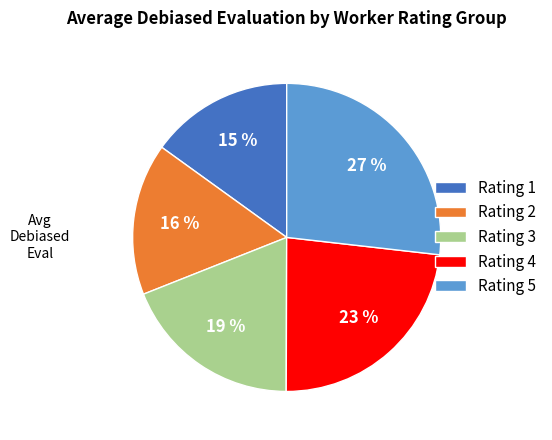

Between Rating 1 and Rating 5, which is larger?

Rating 5